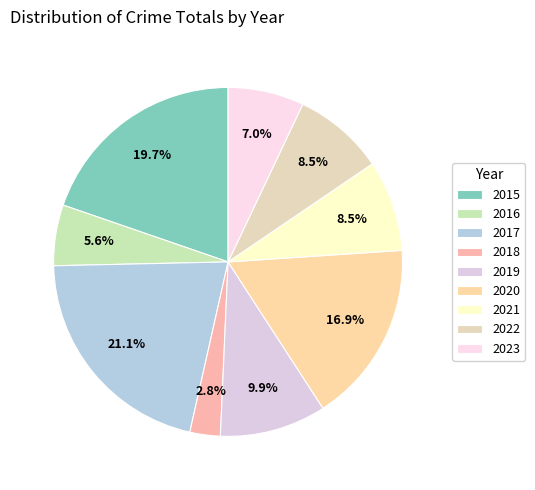

What percentage is NOT represented by 2018?

97.2%